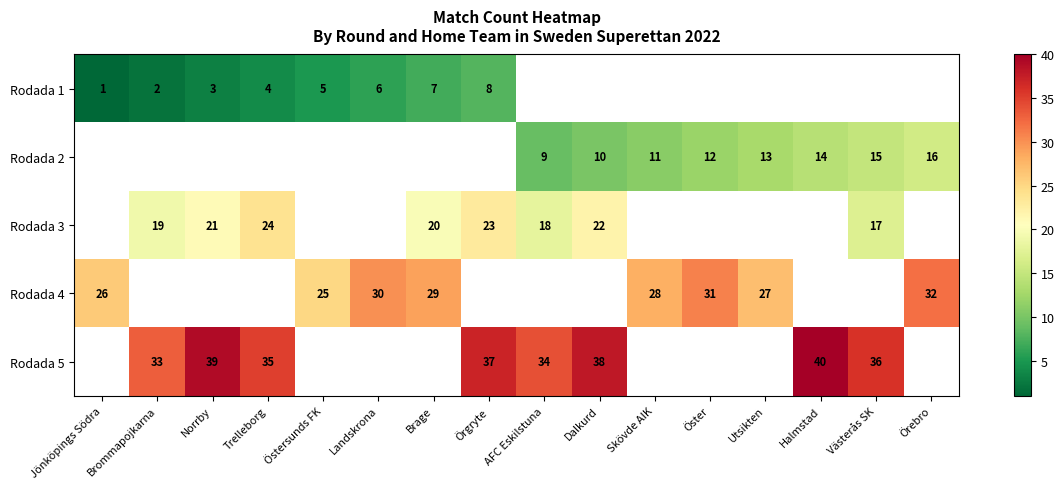

True or false: Rodada 4 has a value of 16 at Öster.

False